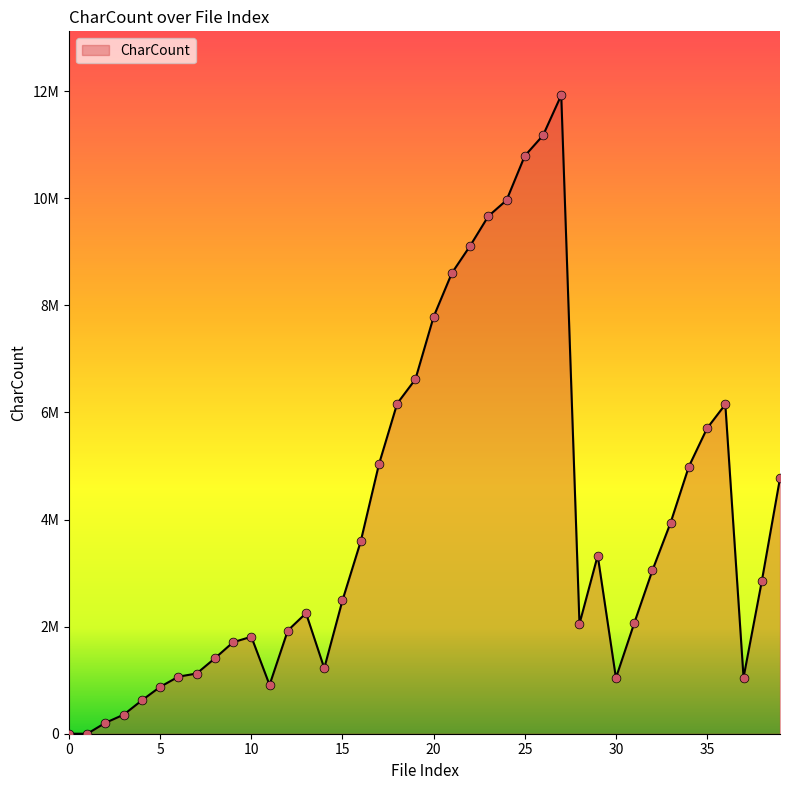

Does the chart have visible grid lines?

No